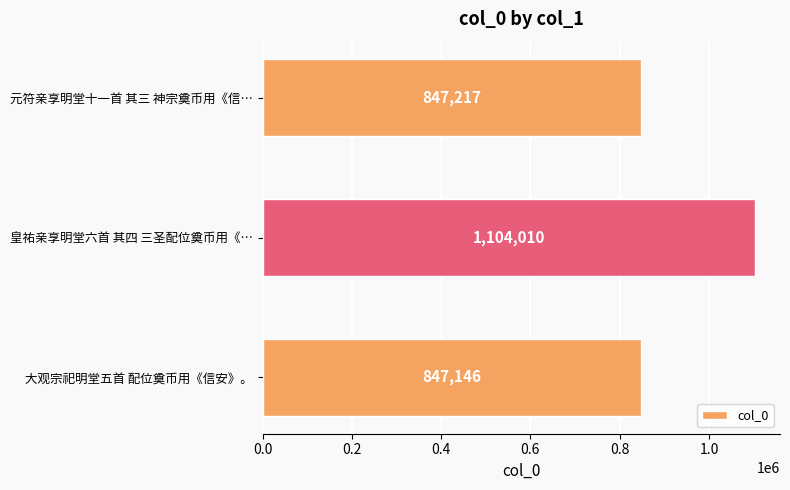

Which label corresponds to the largest value in the chart?

皇祐亲享明堂六首 其四 三圣配位奠币用《…